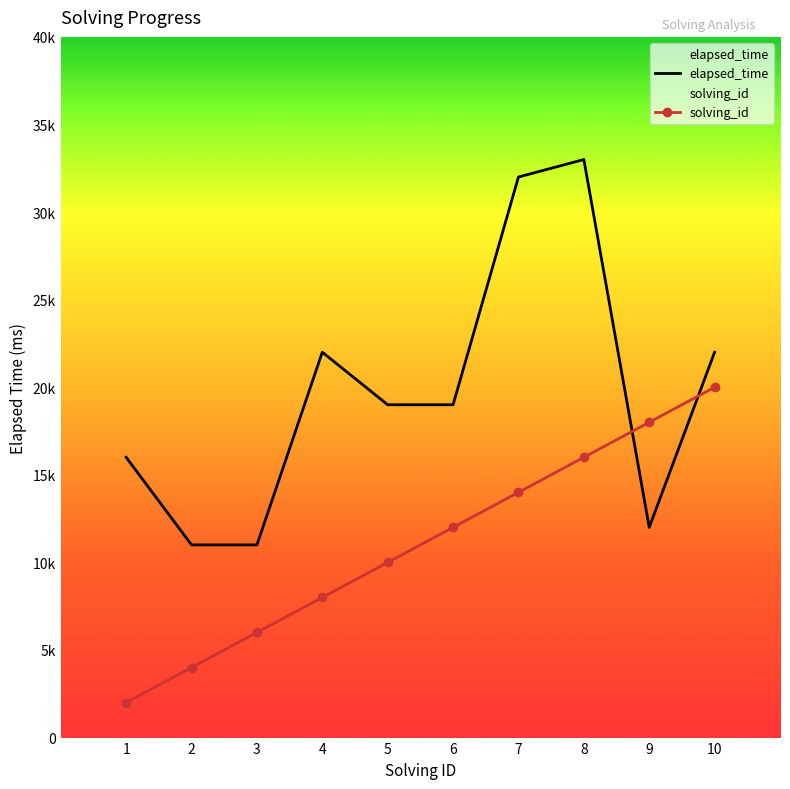

At which category is the sum across all series the highest?

8